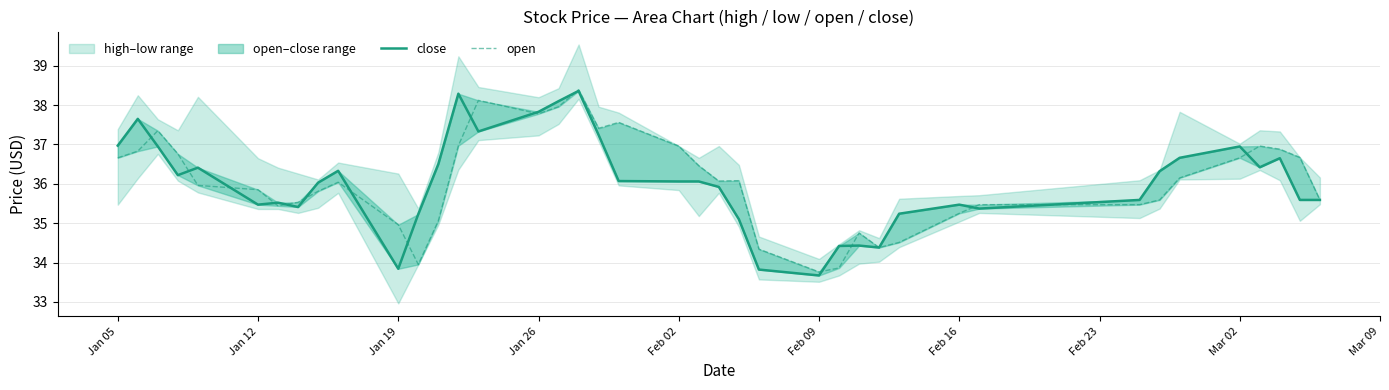

Which series has the largest range (max minus min)?

close